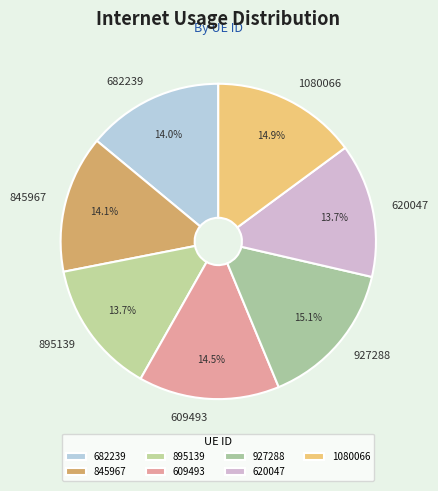

To the nearest percent, what is the difference between the largest and smallest slice percentages?

1%